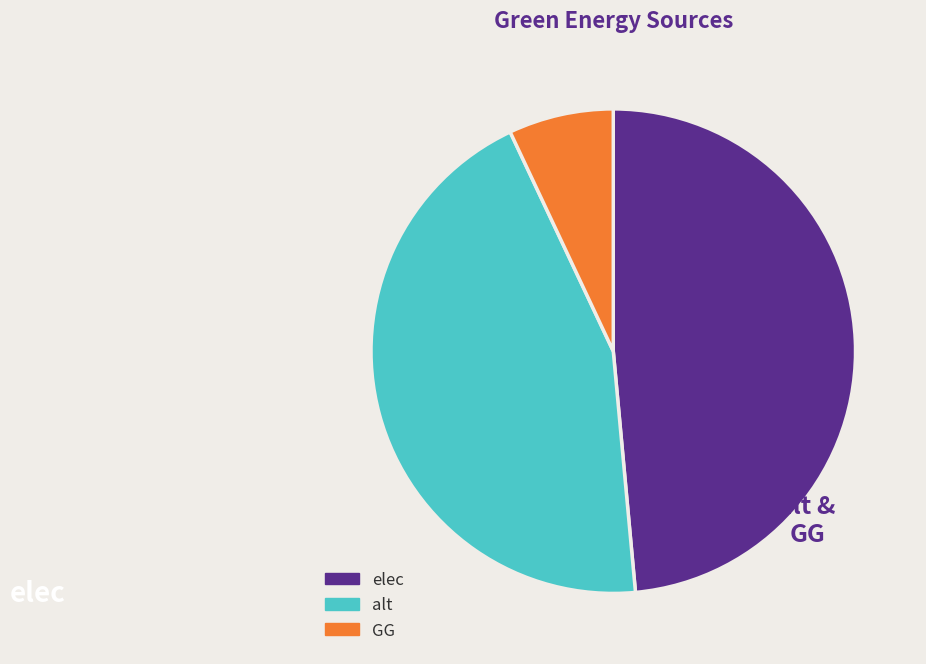

Which slice is the smallest?

GG